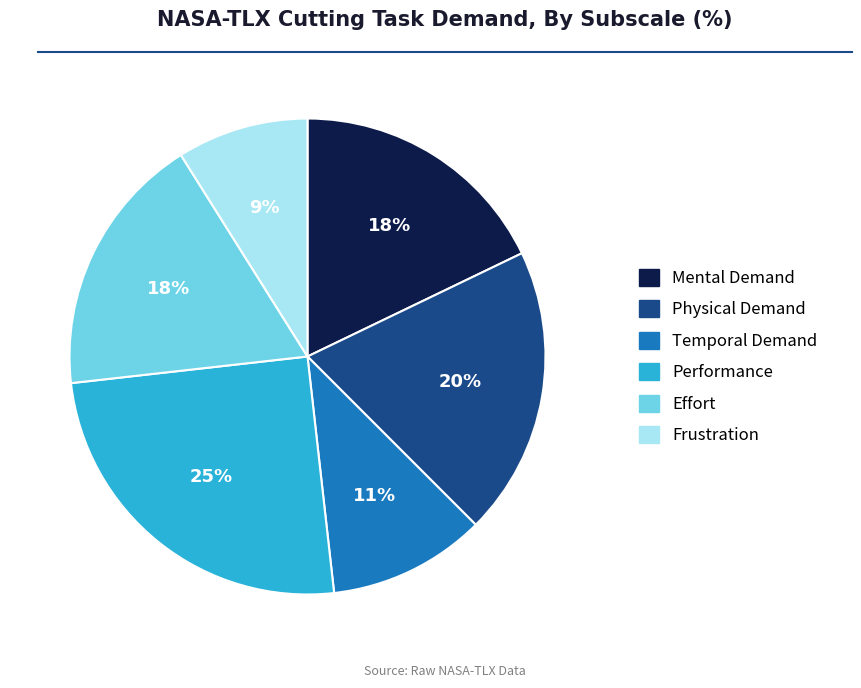

Which slice is the largest?

Performance